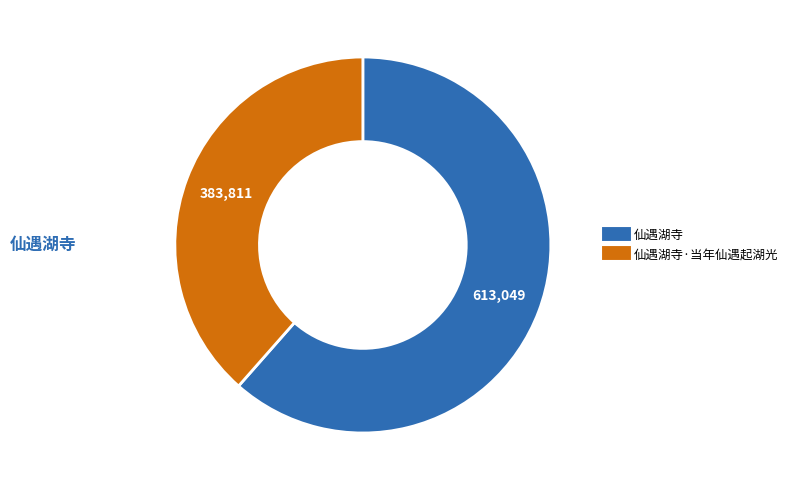

Is there a majority slice in this chart?

Yes